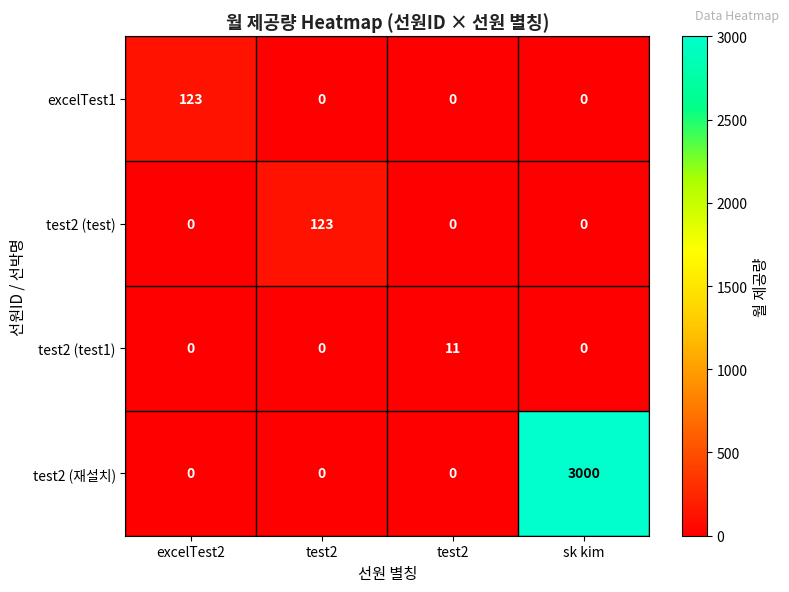

How many distinct data groups are displayed?

4